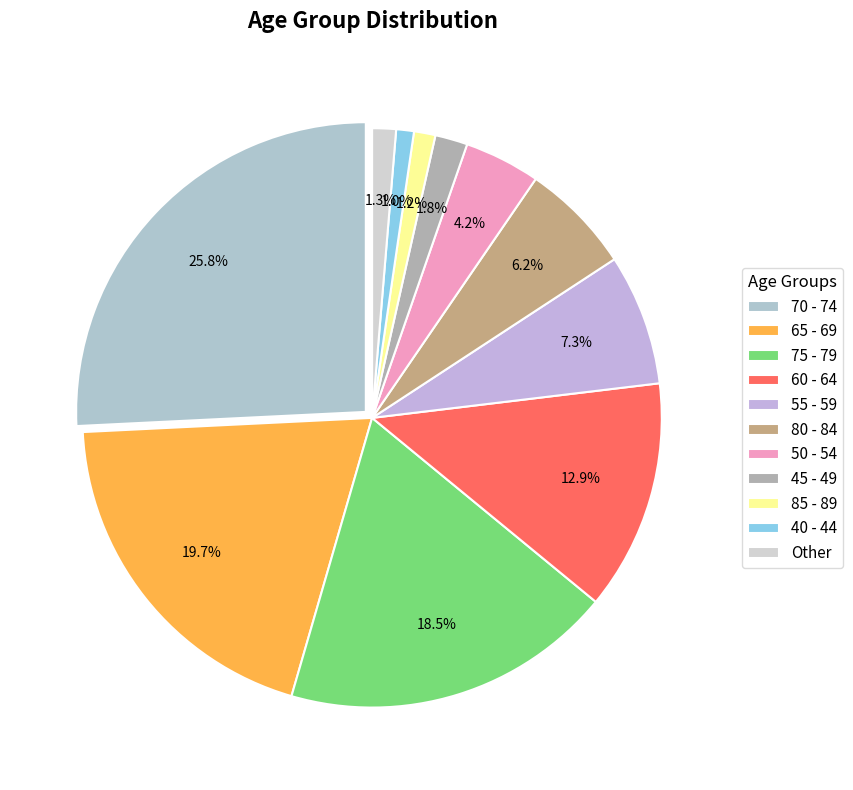

How much of the chart is everything except 35 - 39?

99.5%